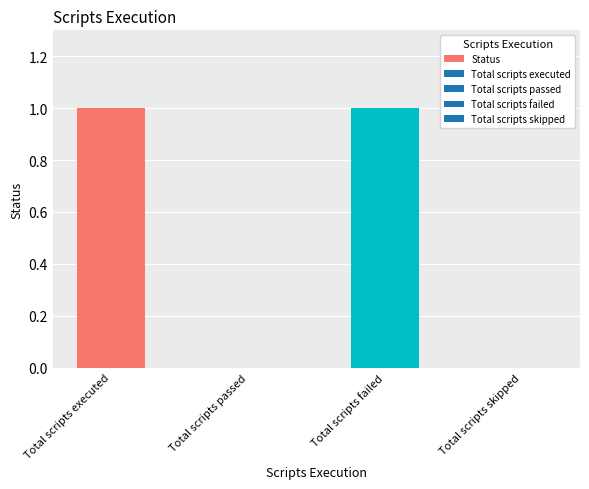

How many series are shown in this chart?

1